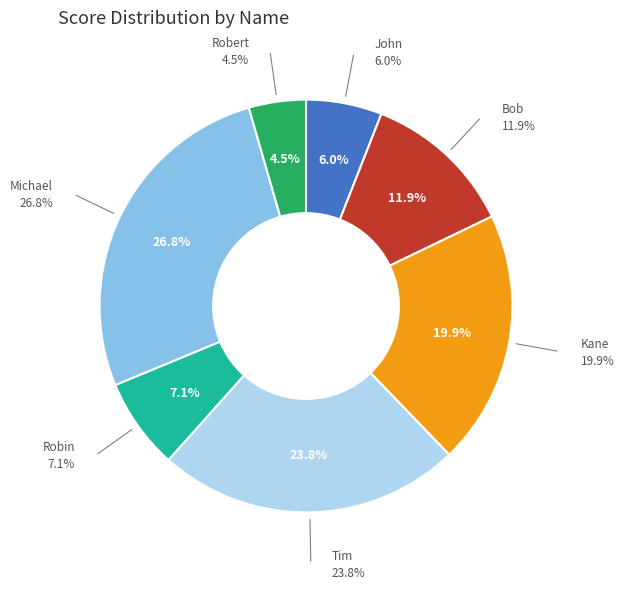

What is the largest slice in the pie chart?

Michael